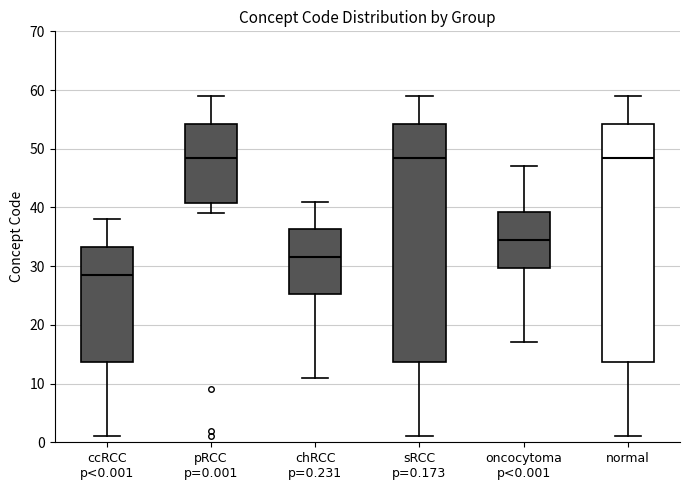

Reading left to right, transcribe this box plot: for each box, give where its median line is, the range the box spans, and where its two whiskers end, as read against the y-axis. The values are not printed on the chart, so give them approximately, as read against the axis.

ccRCC p<0.001: median 29, box 14 to 33, whiskers 1 to 38
pRCC p=0.001: median 49, box 41 to 54, whiskers 39 to 59
chRCC p=0.231: median 32, box 25 to 36, whiskers 11 to 41
sRCC p=0.173: median 49, box 14 to 54, whiskers 1 to 59
oncocytoma p<0.001: median 35, box 30 to 39, whiskers 17 to 47
normal: median 49, box 14 to 54, whiskers 1 to 59